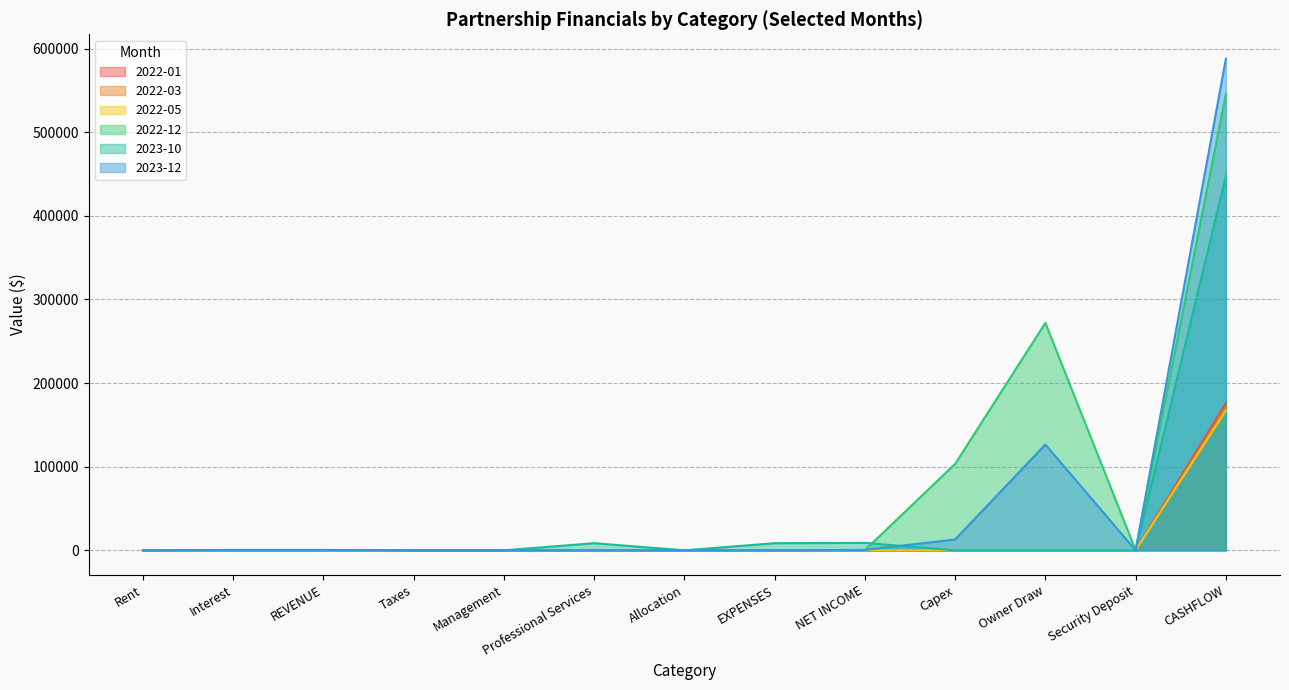

True or false: 2022-01 and 2023-12 intersect in this chart.

False